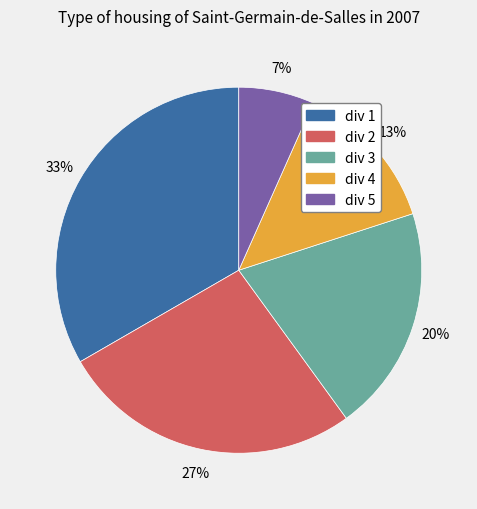

Between div 2 and div 5, which is larger?

div 2